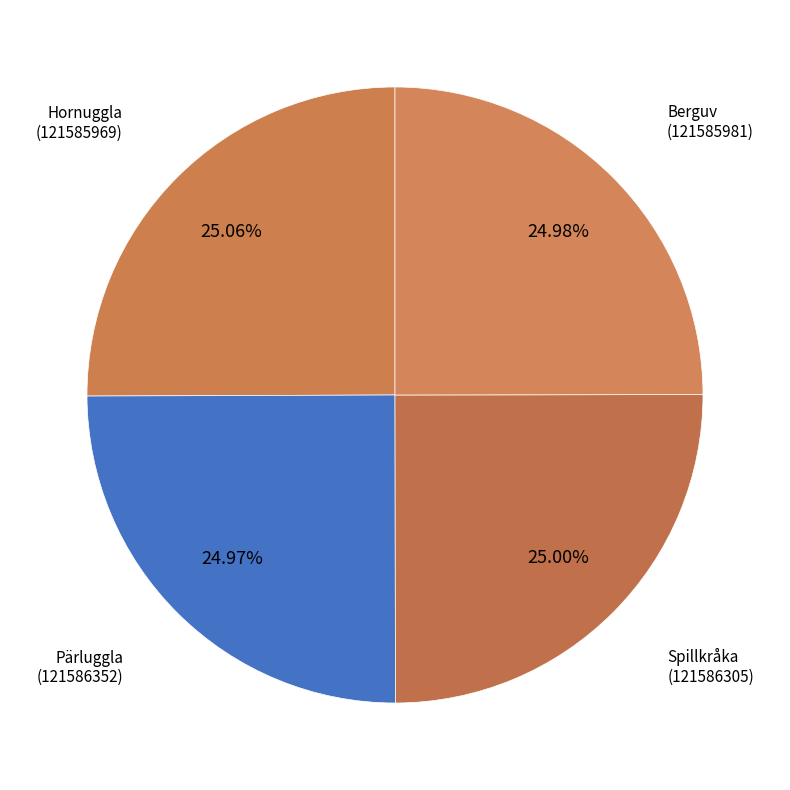

How many segments does this pie chart have?

4